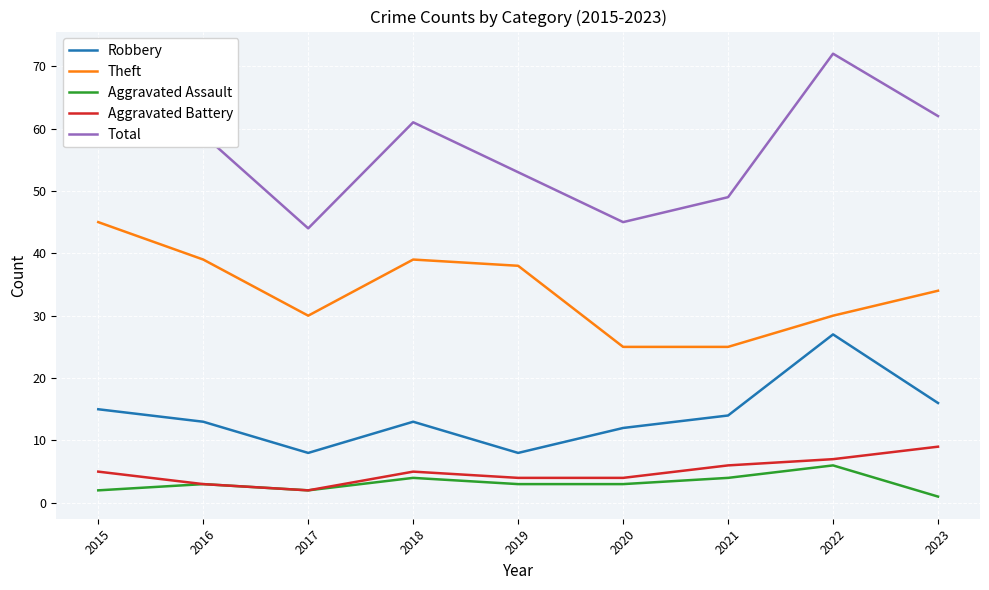

Which series has the largest range (max minus min)?

Total